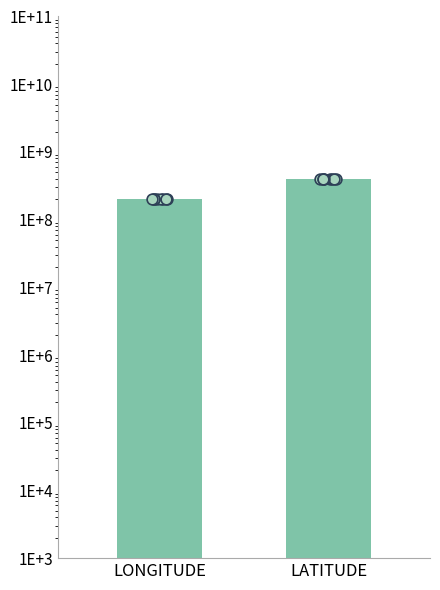

What are all the series names shown in the legend?

LONGITUDE, LATITUDE